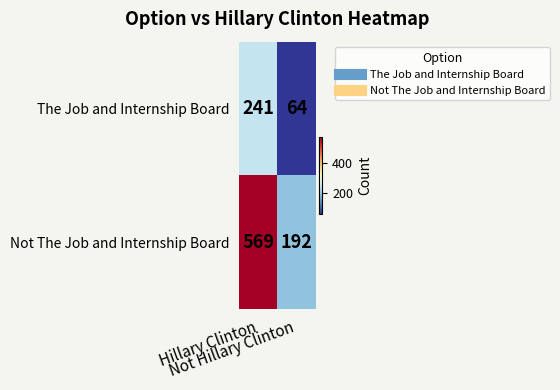

What is the difference between the highest and lowest values at Not Hillary Clinton?

128